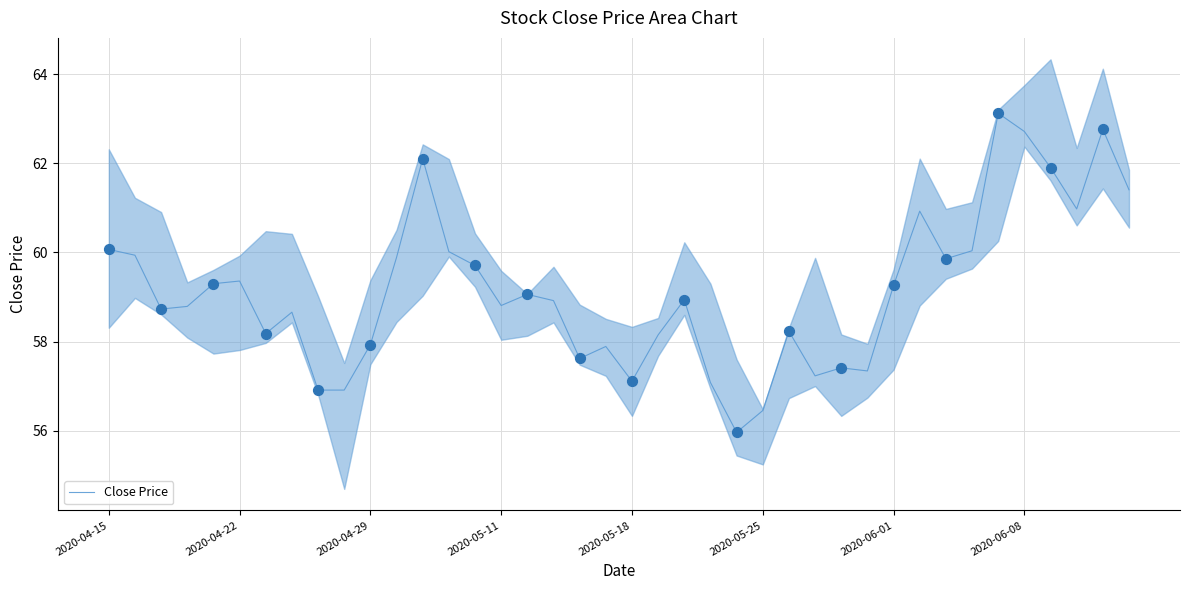

What is the maximum value for Close Price?

63.1